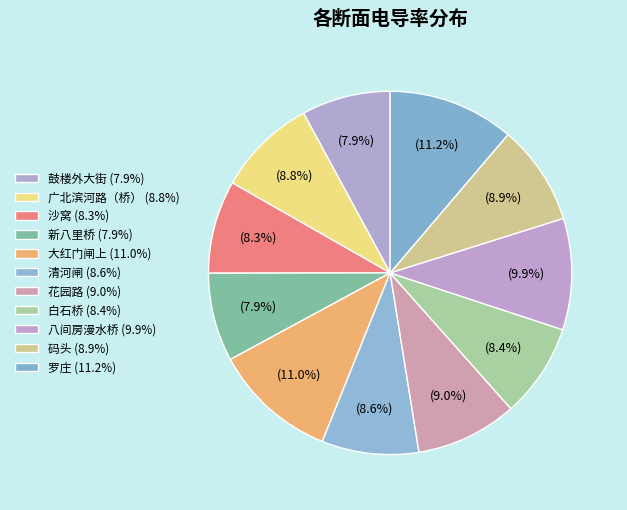

To the nearest percent, what is the difference between the largest and smallest slice percentages?

3%